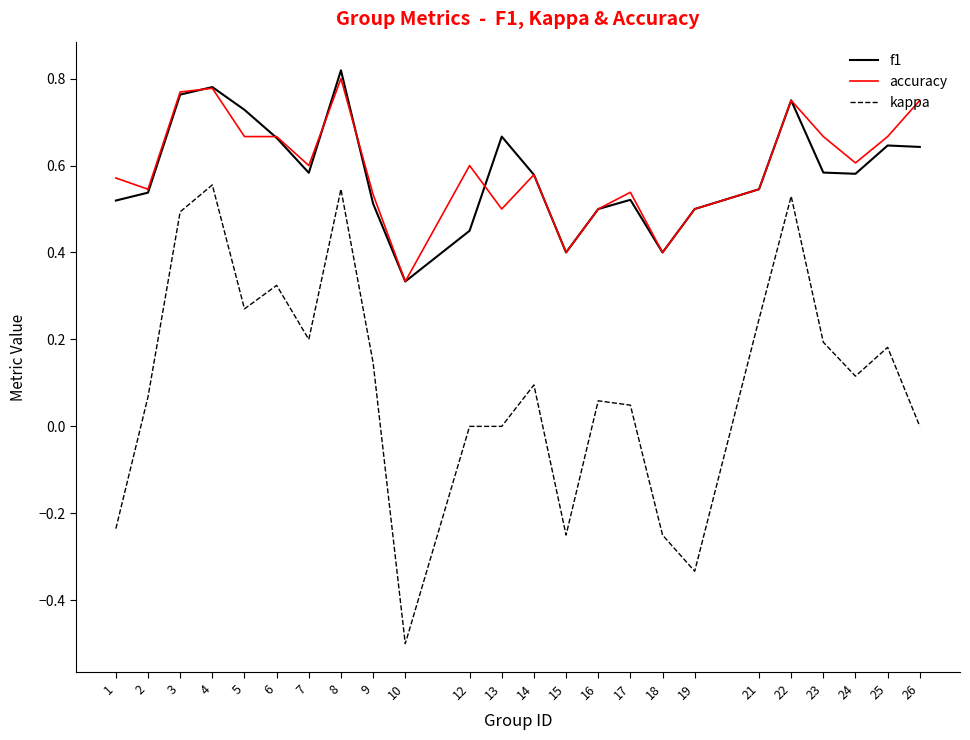

Between 10 and 17, which series saw the biggest shift?

kappa